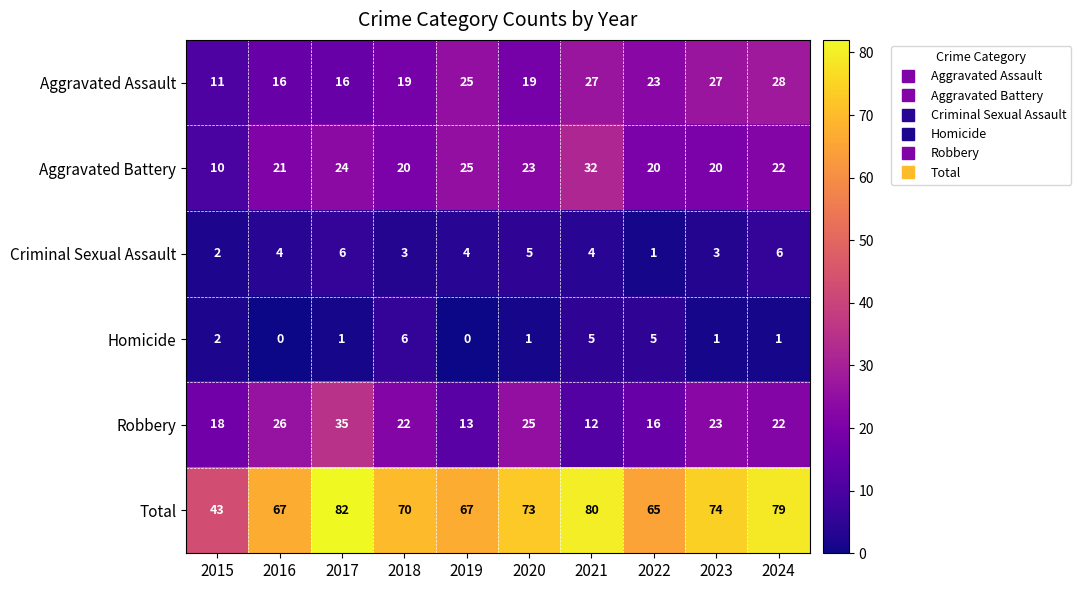

What is the maximum value shown in the chart?

82